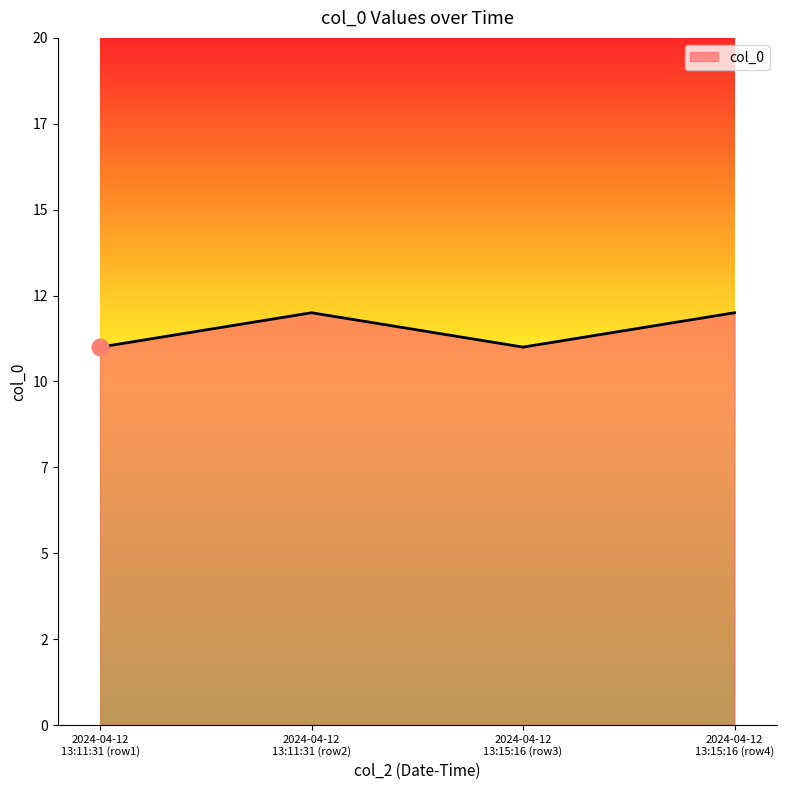

Does the chart display data point markers on the line(s)?

No